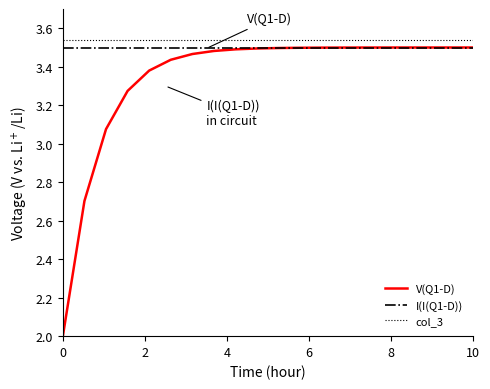

List the series in order of their overall mean, lowest first.

V(Q1-D), I(I(Q1-D)), col_3